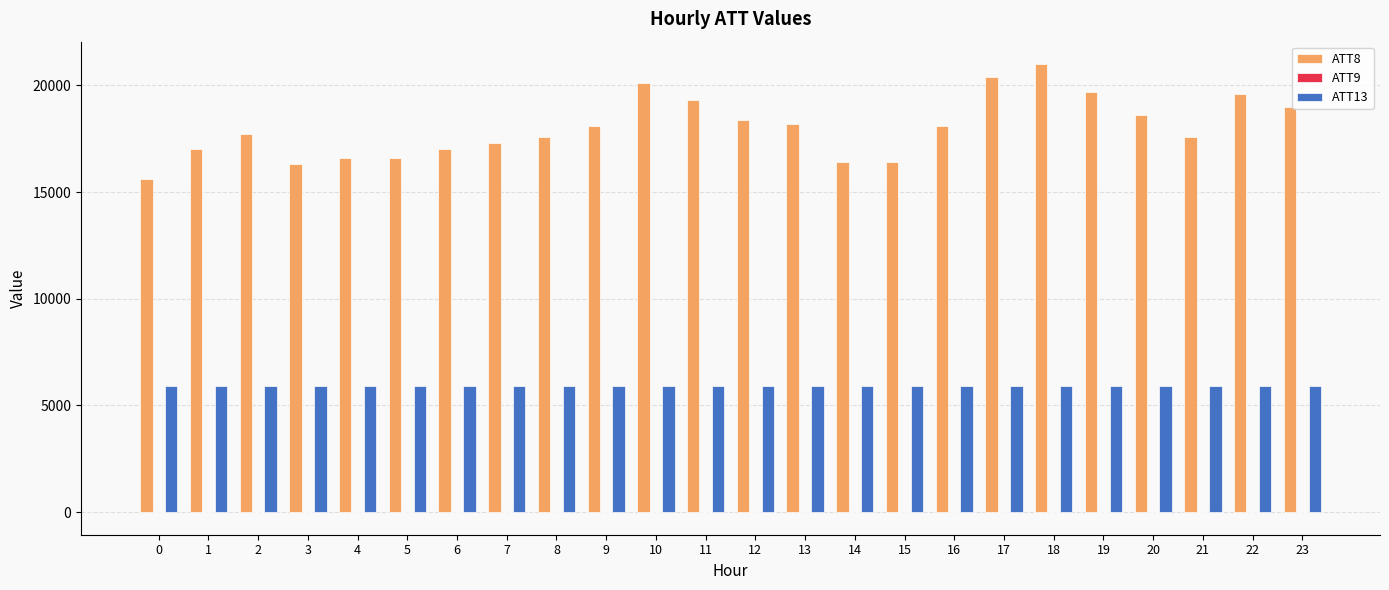

What is the greatest value displayed?

21000.0